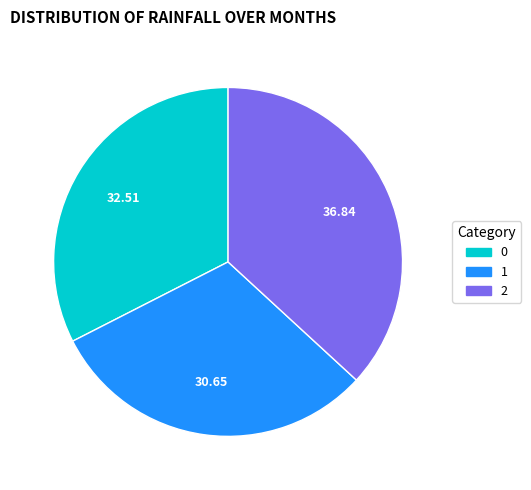

What is the smallest slice in the pie chart?

1